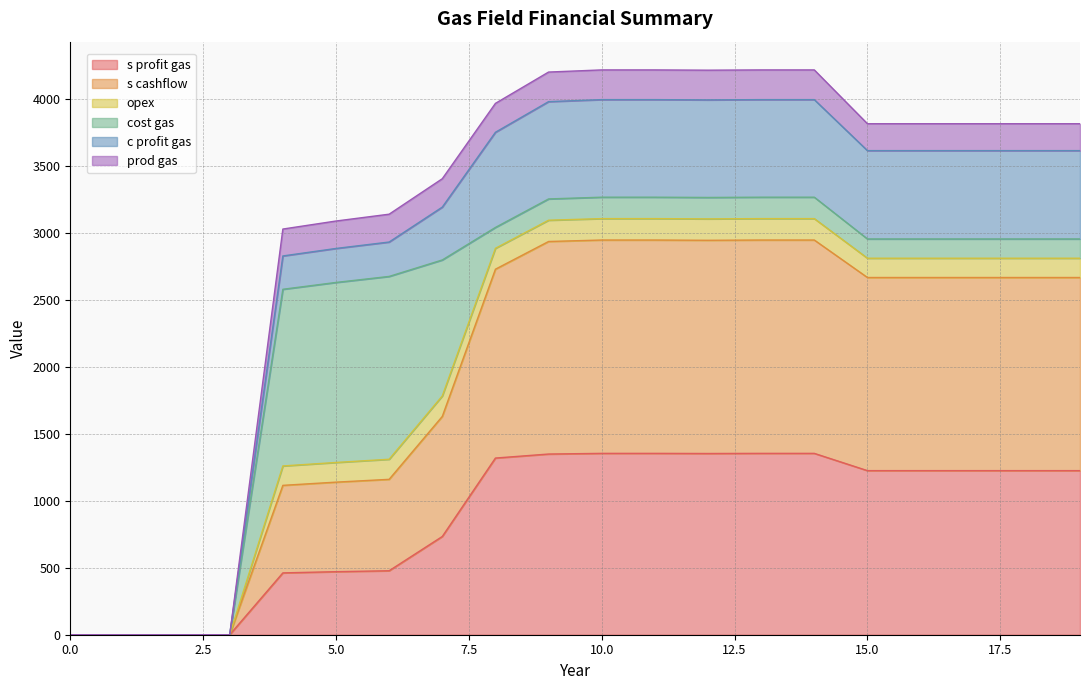

What is the maximum value for s profit gas?

1355